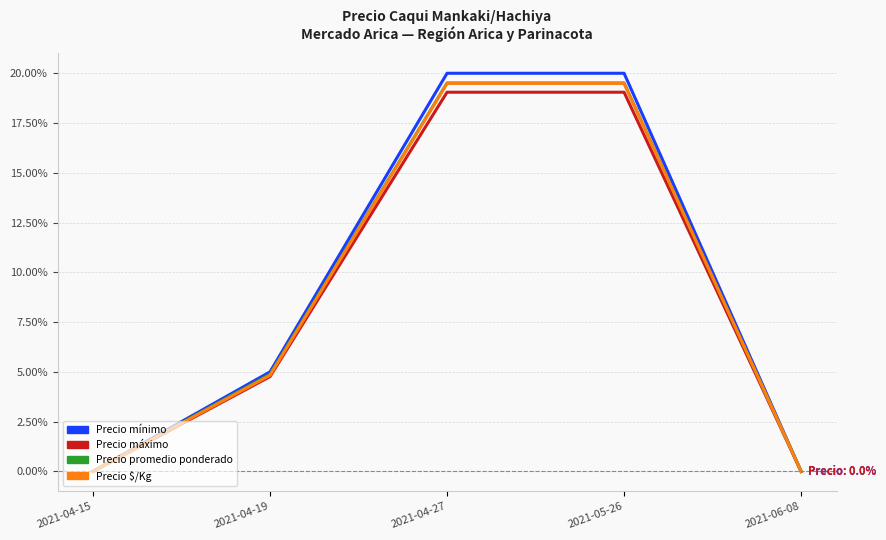

At which label does Precio $/Kg first exceed 4?

2021-04-19